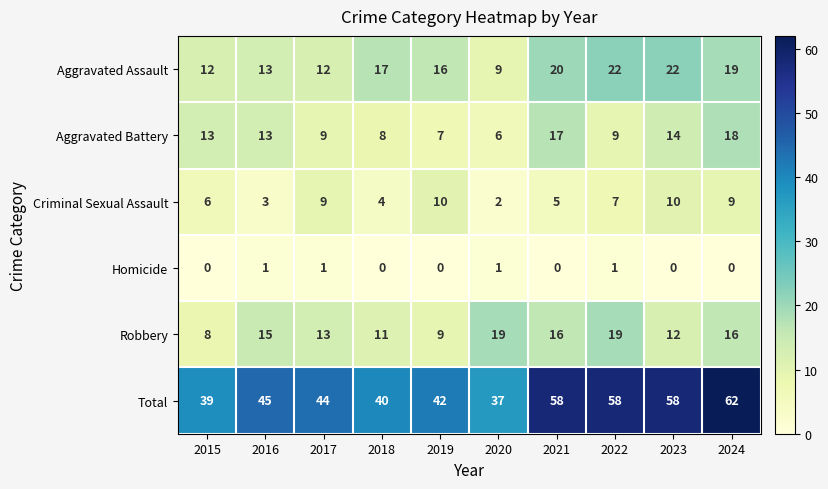

What is the difference between the highest and lowest values at 2020?

36